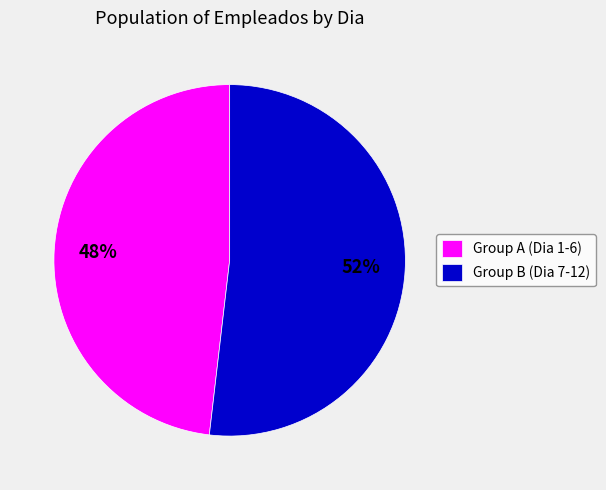

To the nearest percent, what is the difference between the Group A (Dia 1-6) and Group B (Dia 7-12) slice percentages?

4%